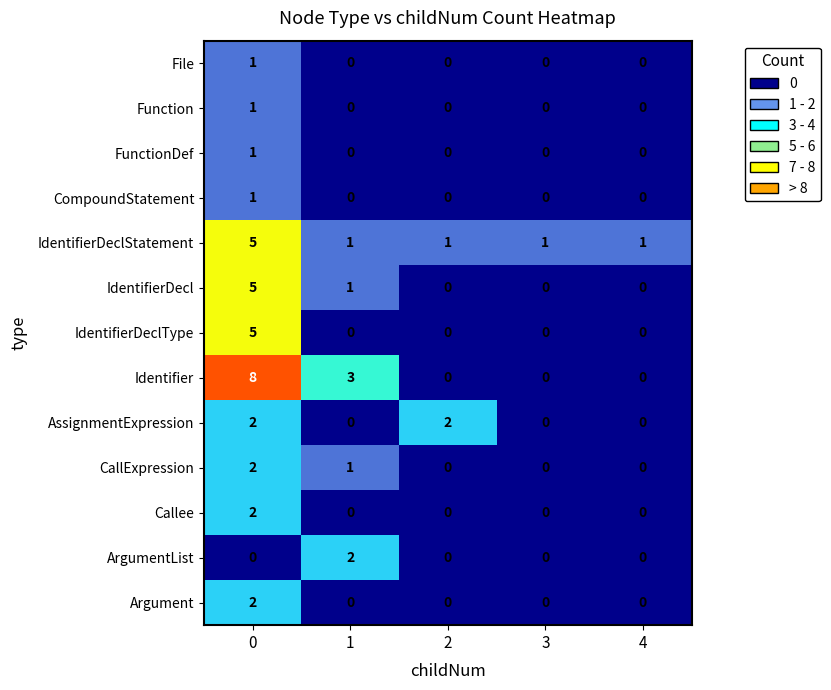

True or false: FunctionDef has a value of 0 at 1.

True